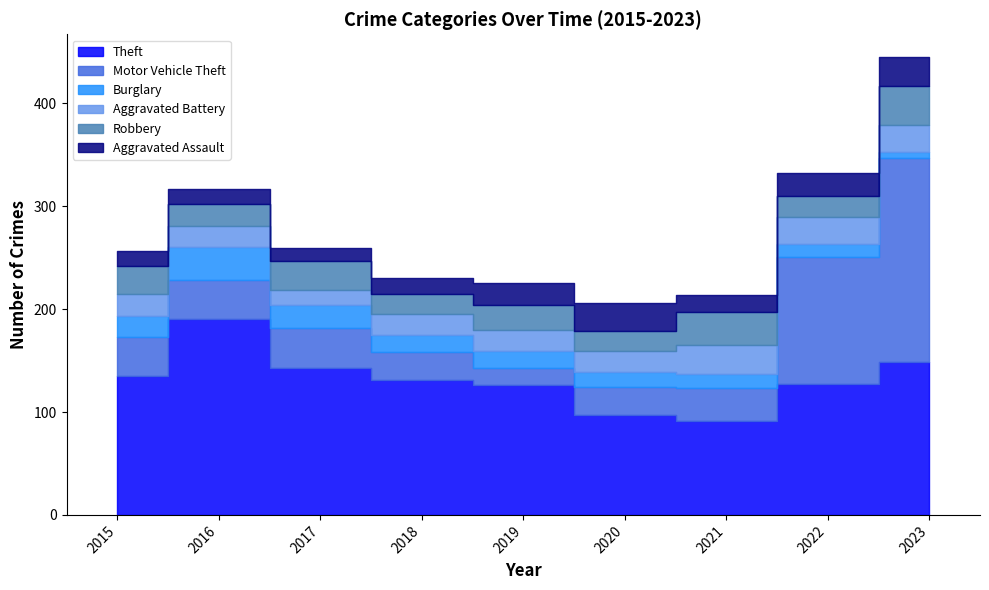

What is the greatest value displayed?

198